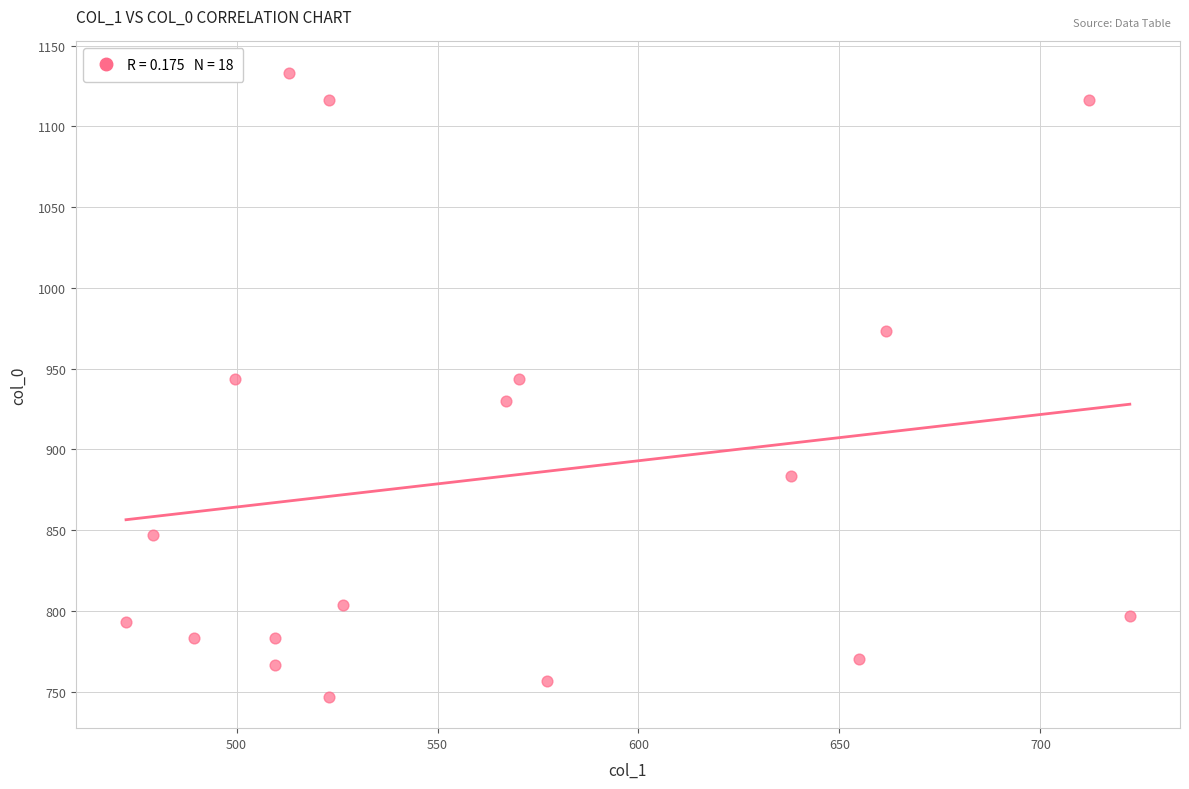

What is the range of Y values (max minus min)?

386.7